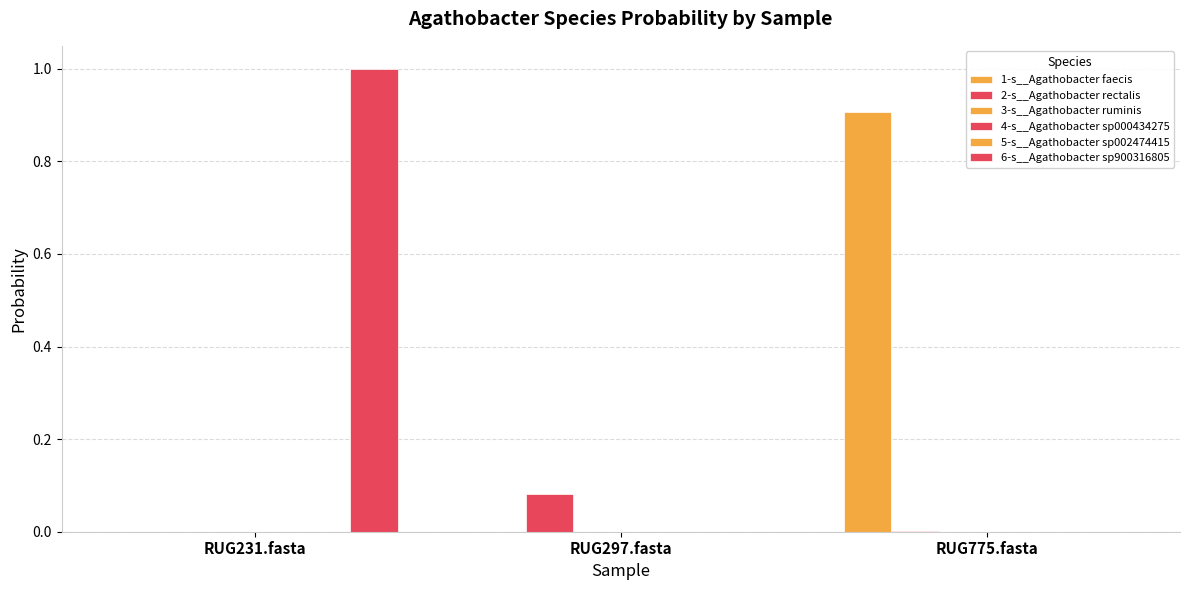

Rank the series at RUG231.fasta from highest to lowest value.

6-s__Agathobacter sp900316805, 1-s__Agathobacter faecis, 2-s__Agathobacter rectalis, 3-s__Agathobacter ruminis, 4-s__Agathobacter sp000434275, 5-s__Agathobacter sp002474415